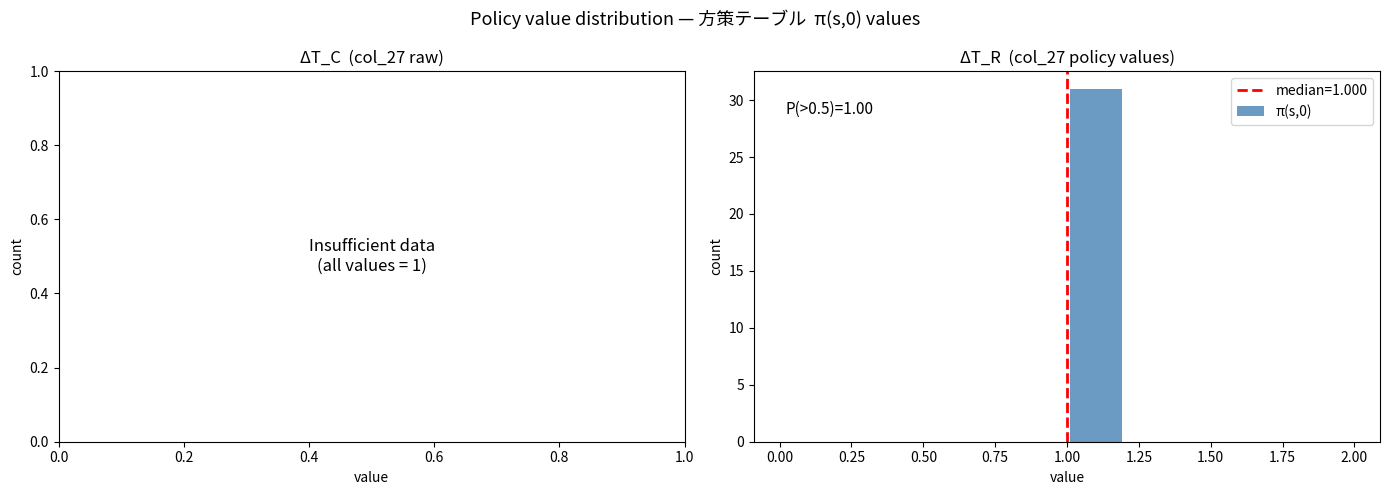

Which range on the x-axis has the tallest bar?

1.0 to 1.2